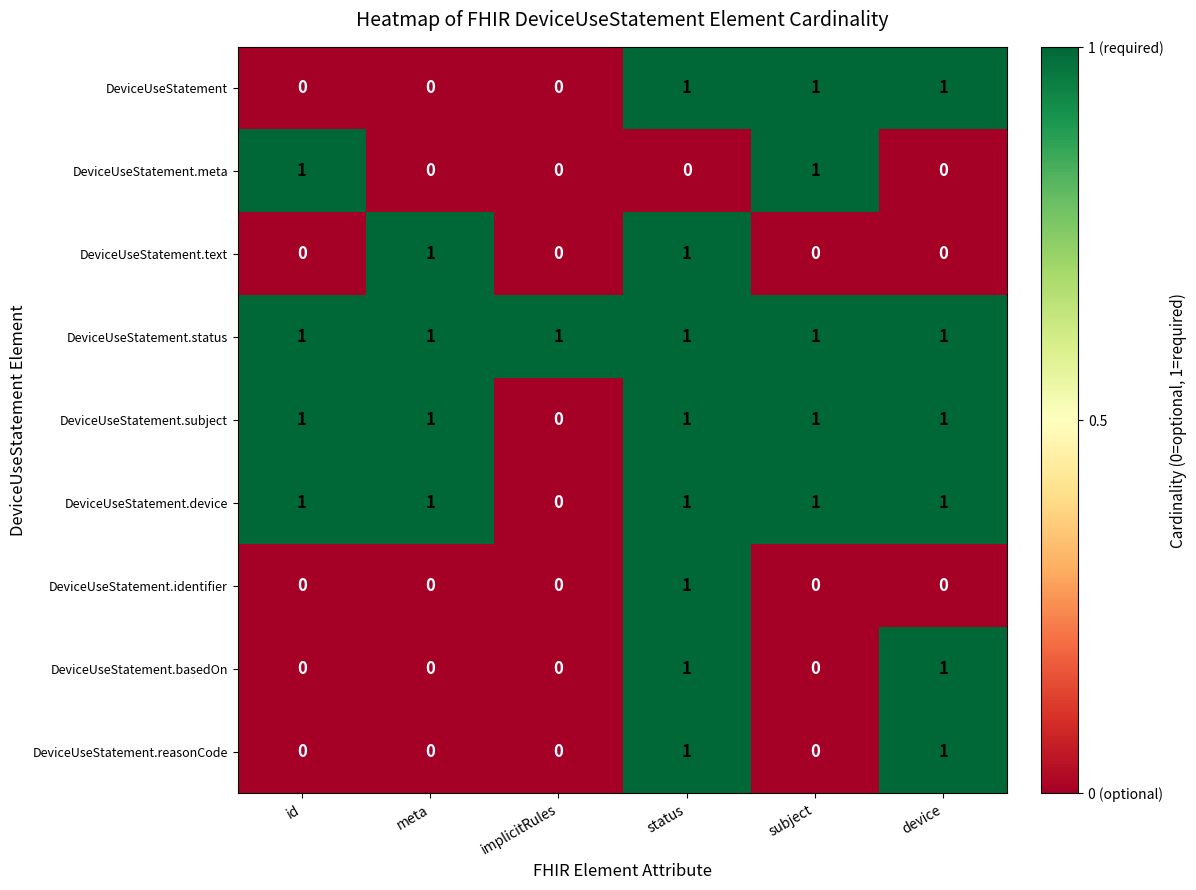

True or false: DeviceUseStatement.basedOn has a value of 0 at status.

False